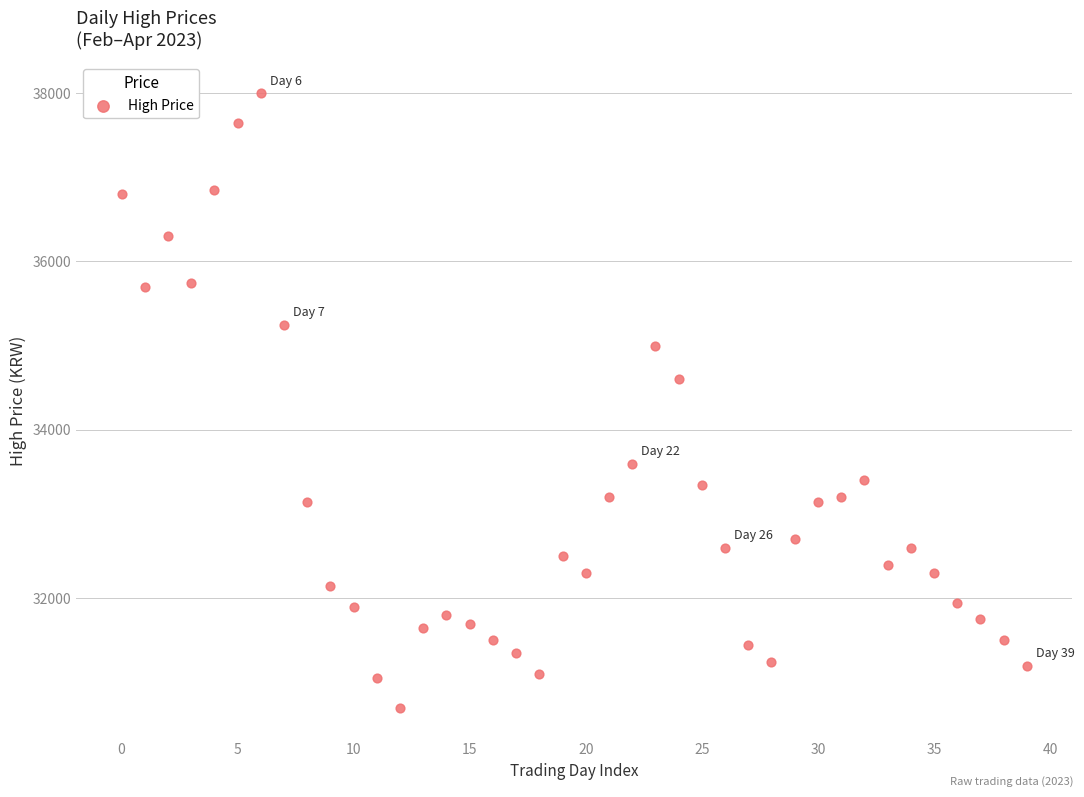

What Y value in the scatter plot is closest to 34350?

34600